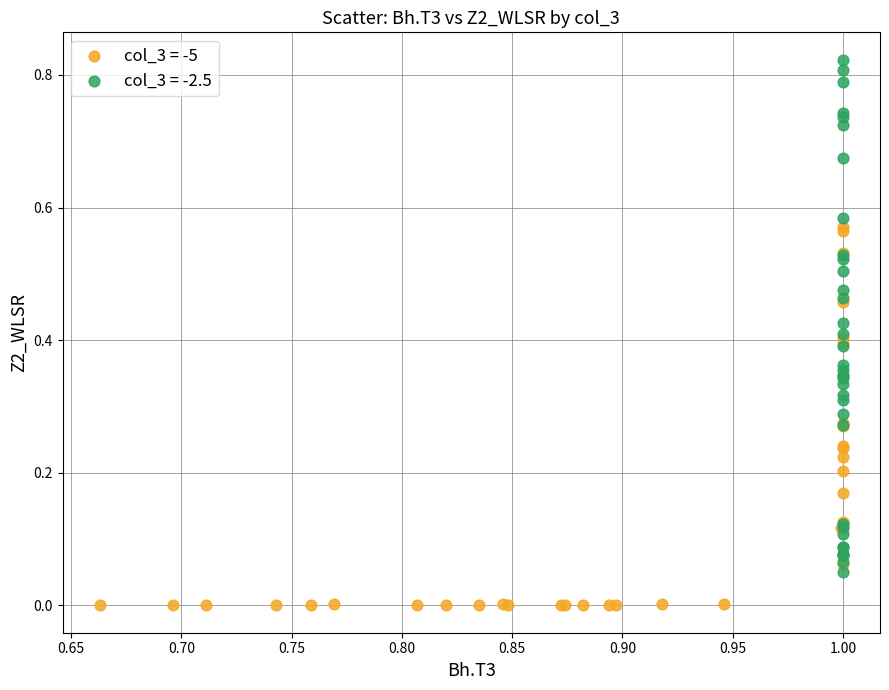

Which series reaches the maximum Y coordinate?

col_3 = -2.5